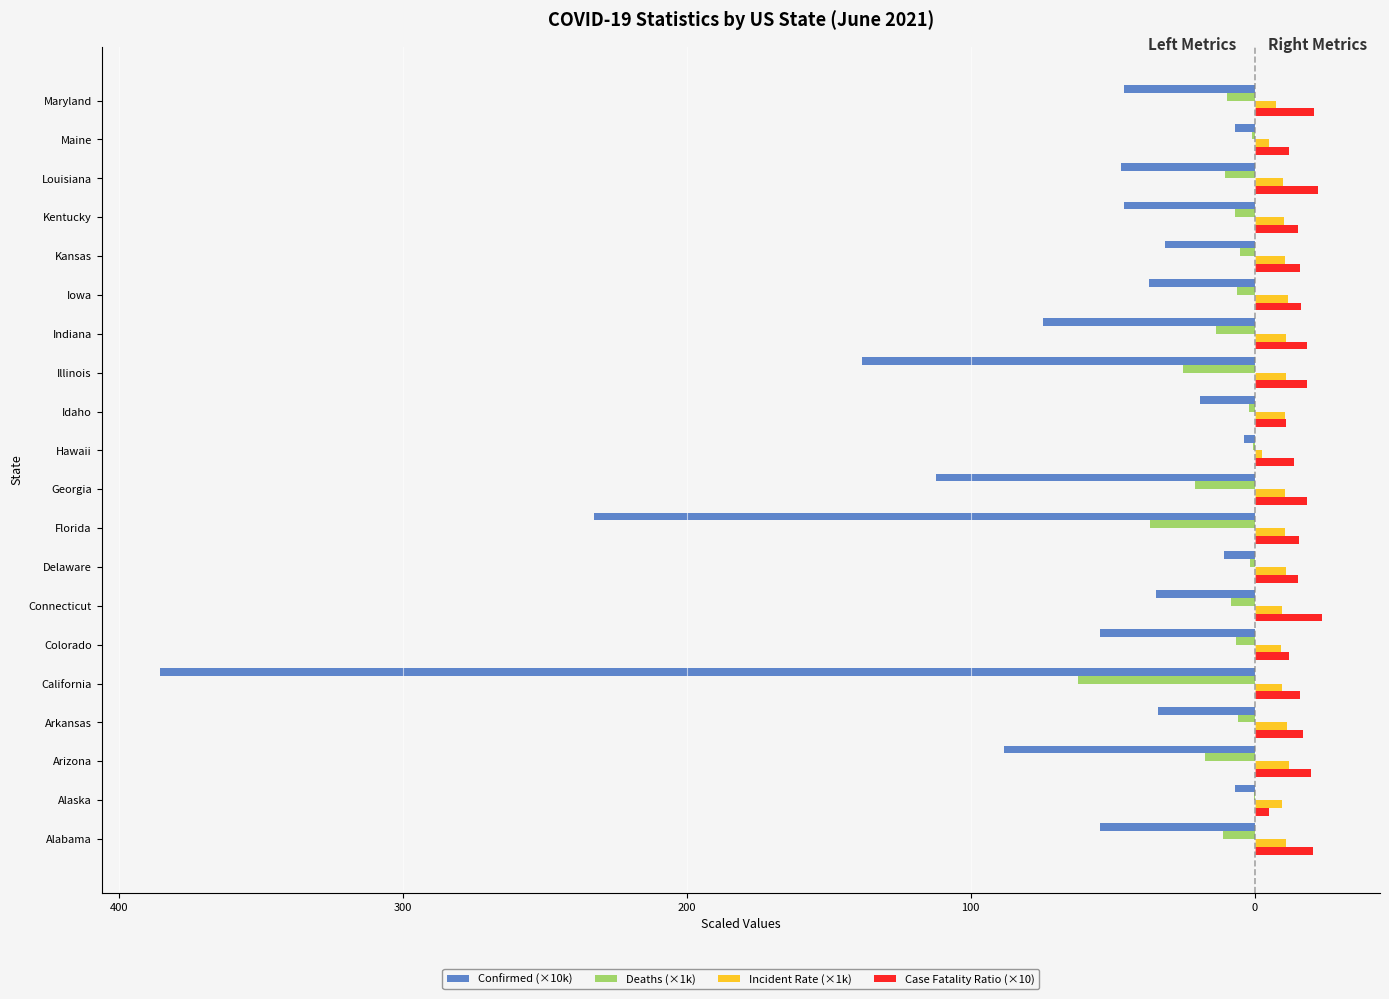

How many groups of bars are there?

20